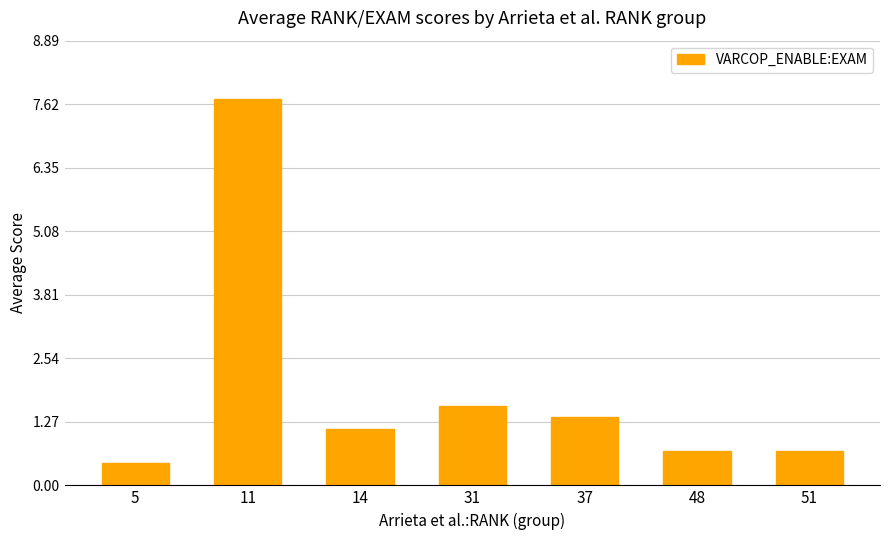

What is the value of the 6th bar from the left?

0.7